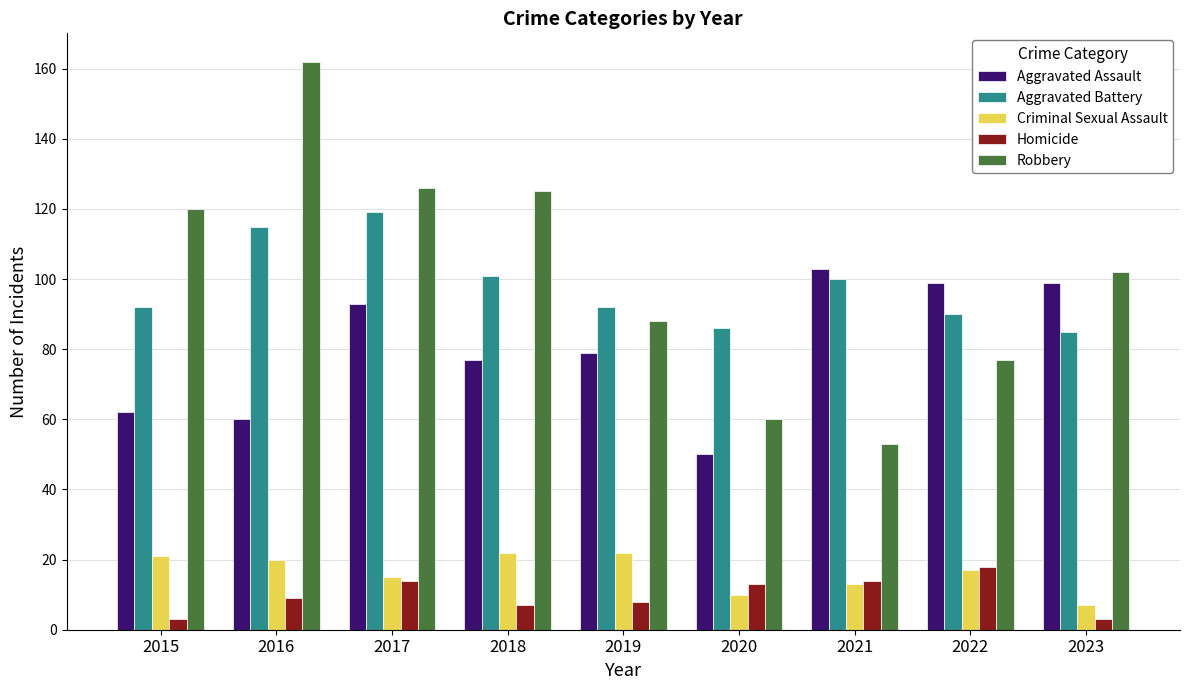

What is the difference between the maximum and minimum values in the Robbery series?

109